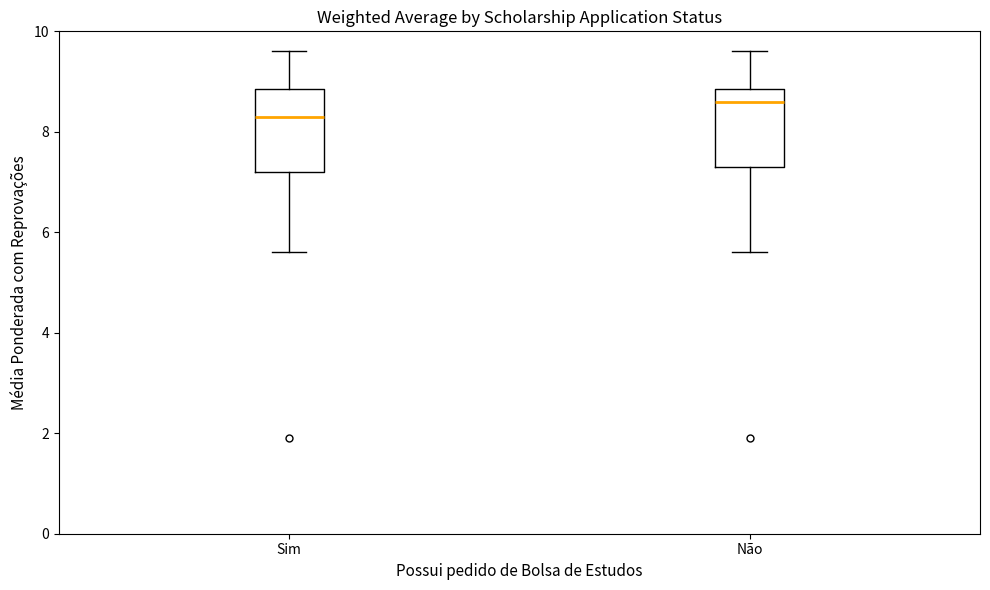

Which box's median line is the lowest?

Sim